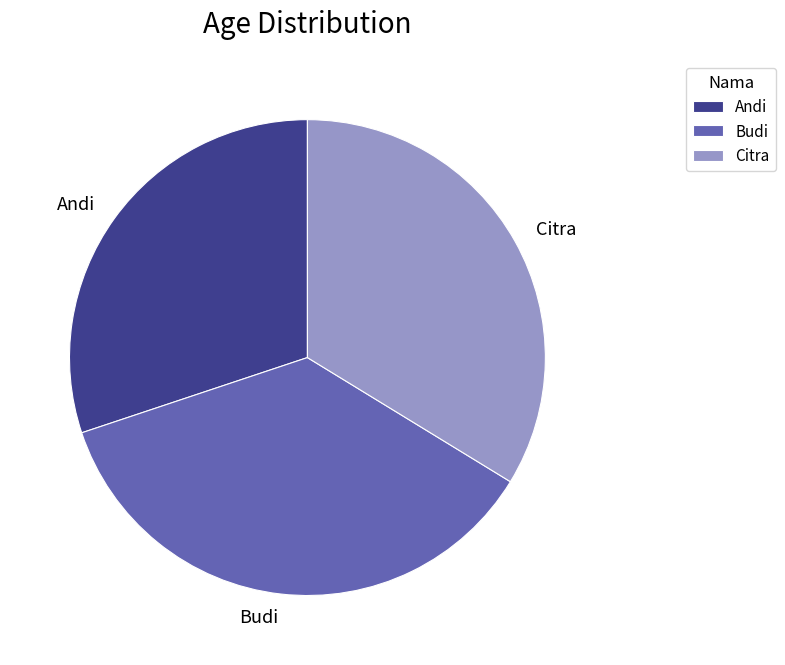

What is the ratio of the value at Citra to the value at Andi?

1.1